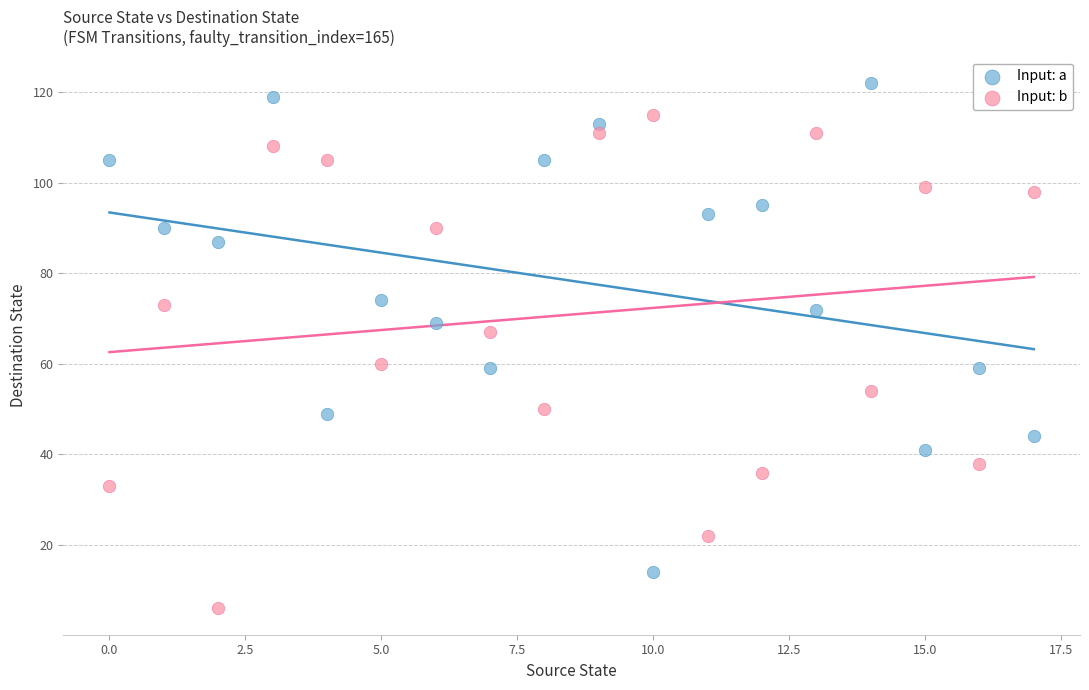

Which series contains the lowest Y value?

Input: b